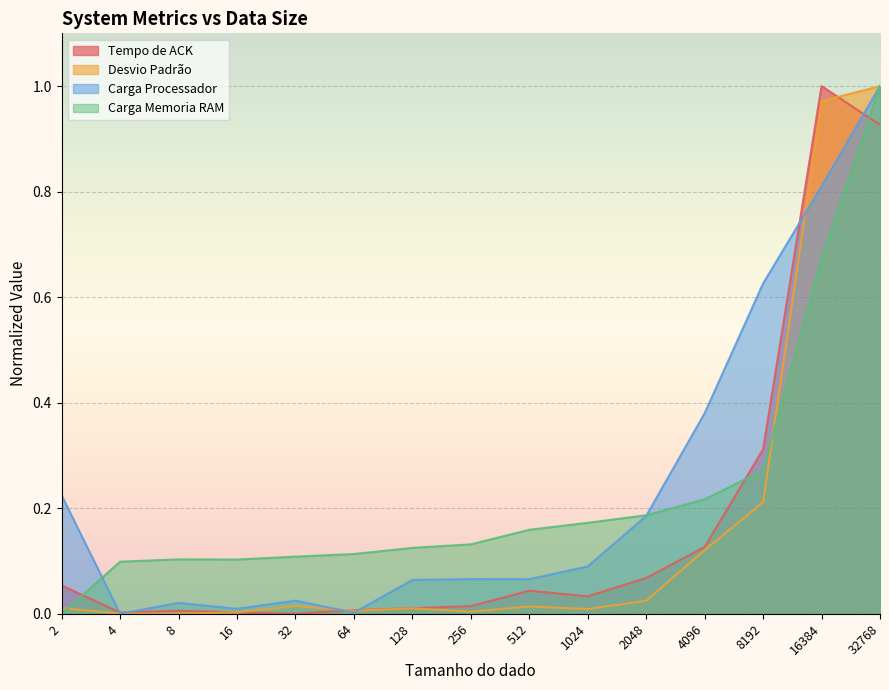

Count the number of categories in the chart.

15